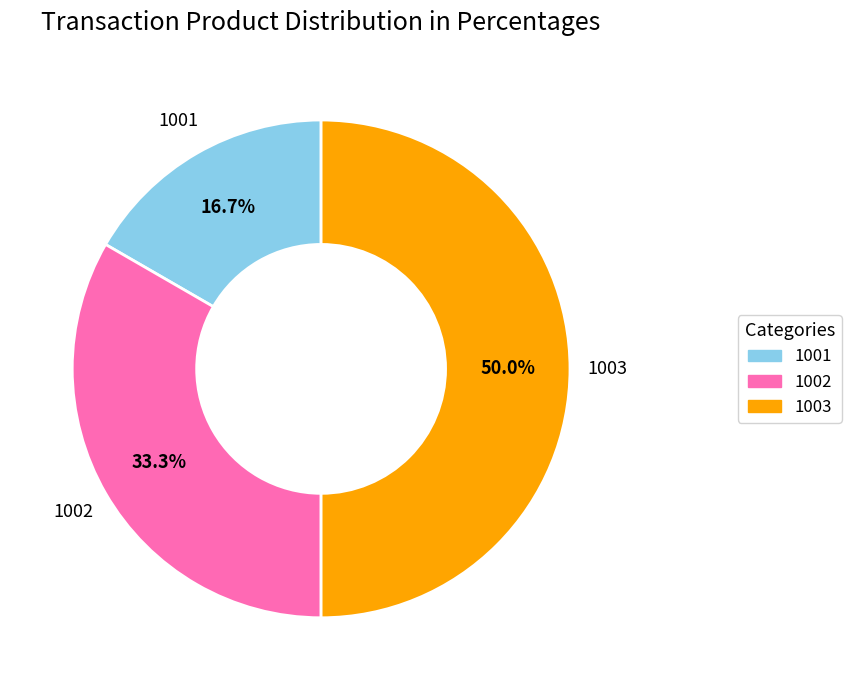

Which has a higher value, 1001 or 1002?

1002